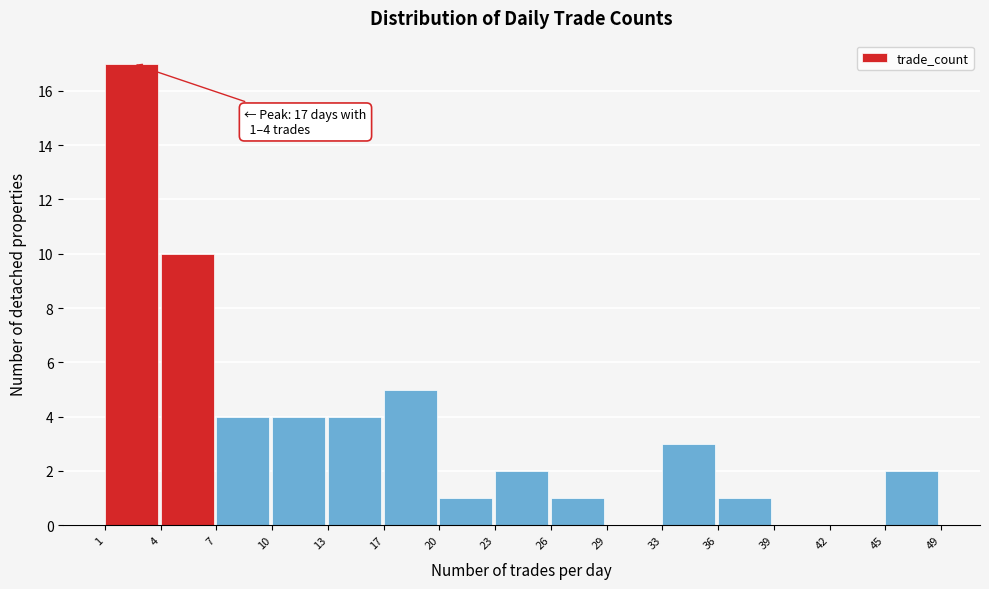

Reading left to right, what are all the values shown in this chart?

1=17	4=10	7=4	10=4	13=4	17=5	20=1	23=2	26=1	29=0	33=3	36=1	39=0	42=0	45=2